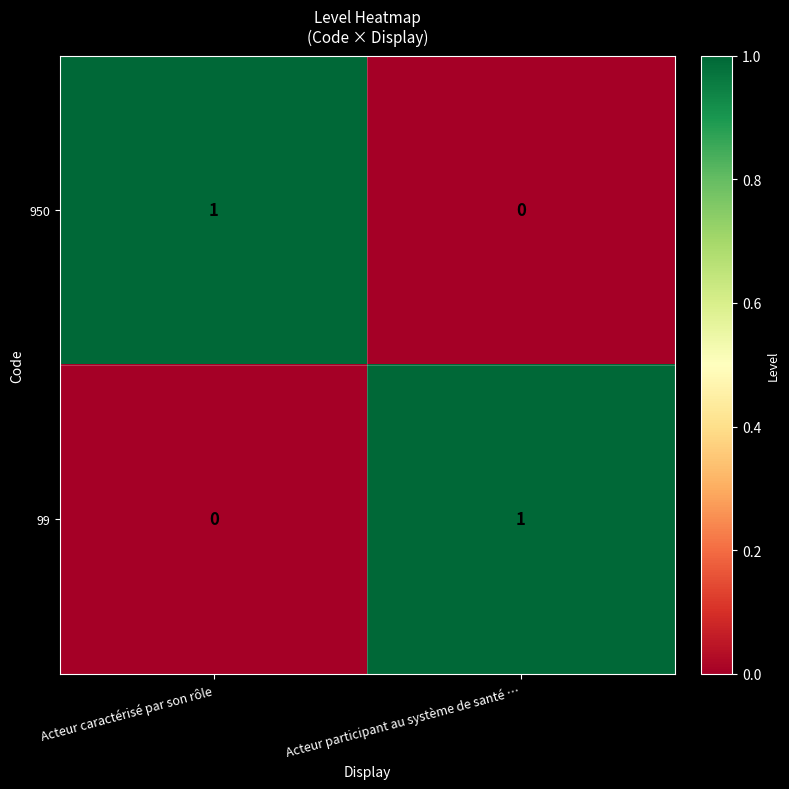

What is the spread (max minus min) of values at Acteur participant au système de santé …?

1